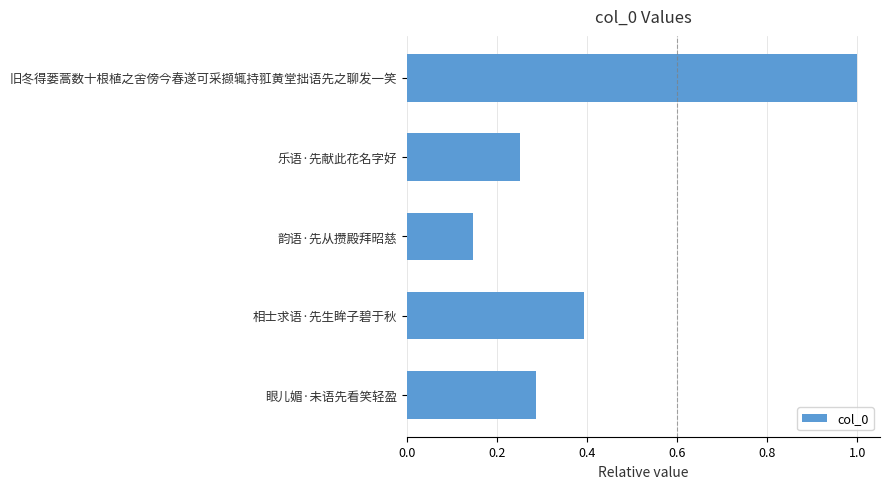

How many values are between 0 and 1?

5